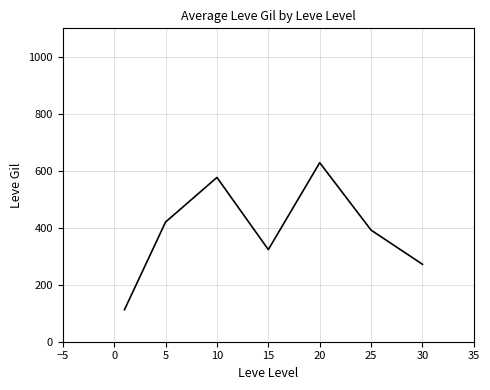

What is the maximum value shown in the chart?

628.3